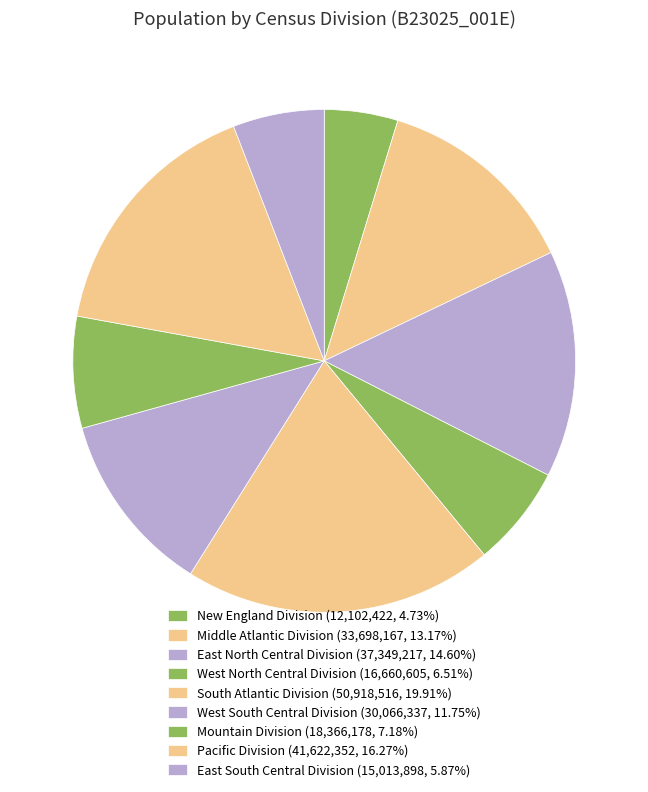

How many slices are in this pie chart?

9